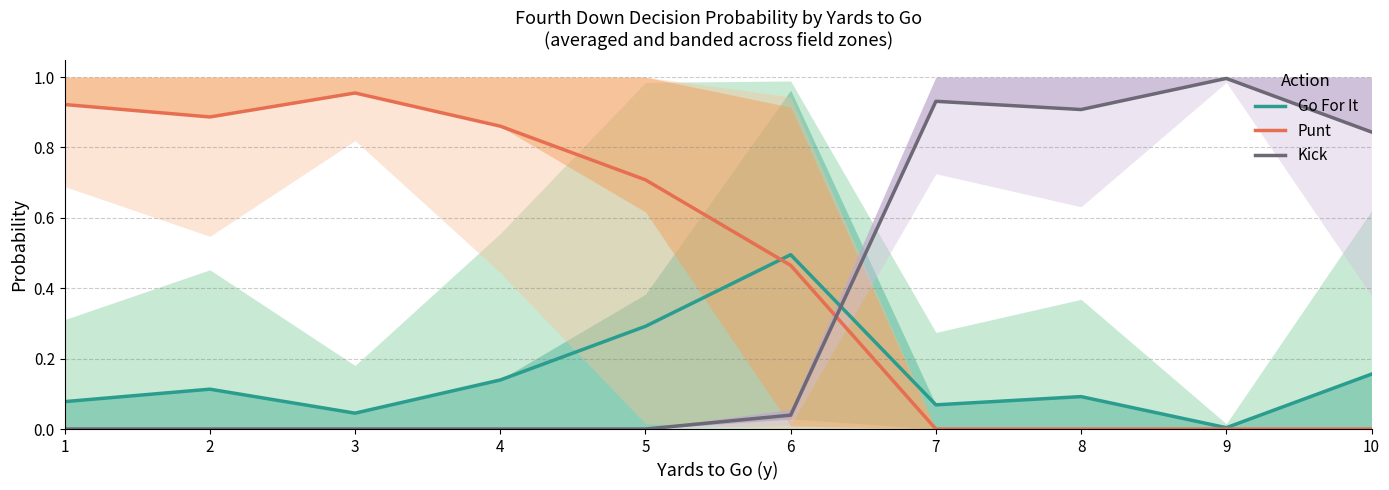

What is the value of the Kick point at the 9th from the left?

1.0